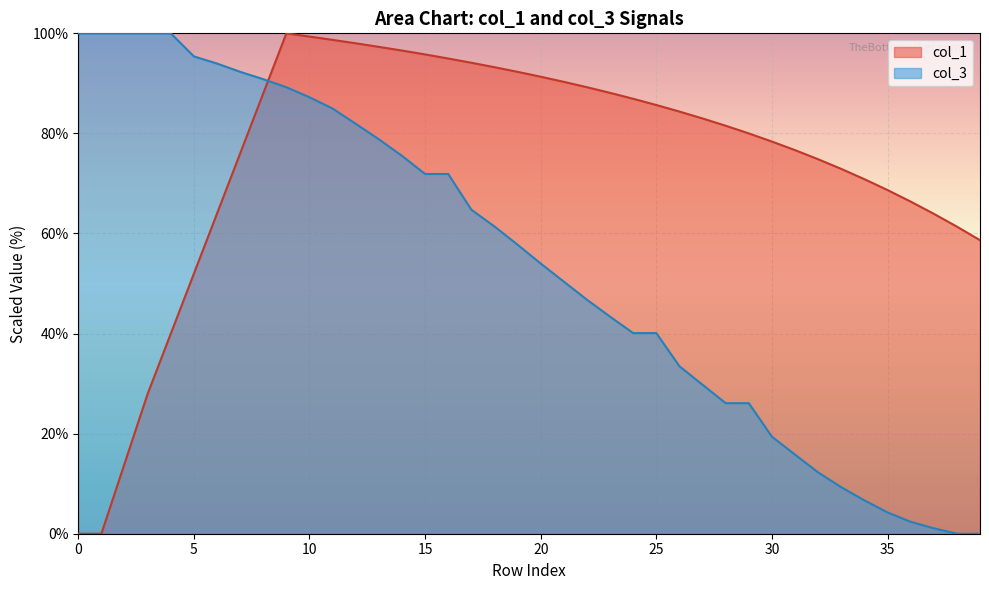

At which category is the sum across all series the highest?

9